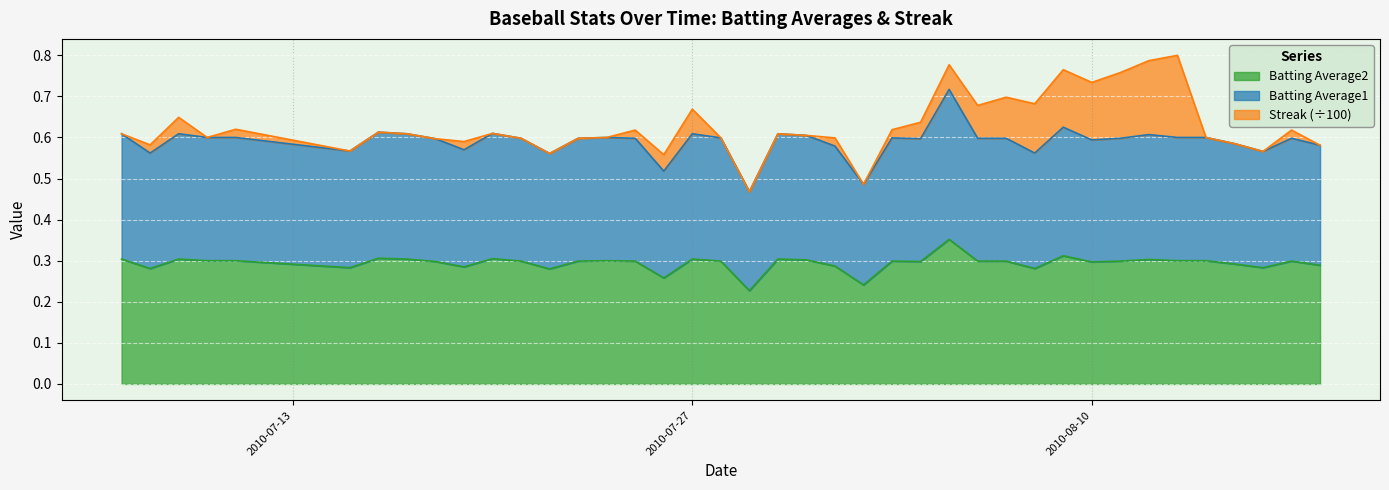

In Batting Average2, how many points are lower than both neighbors (excluding endpoints)?

11